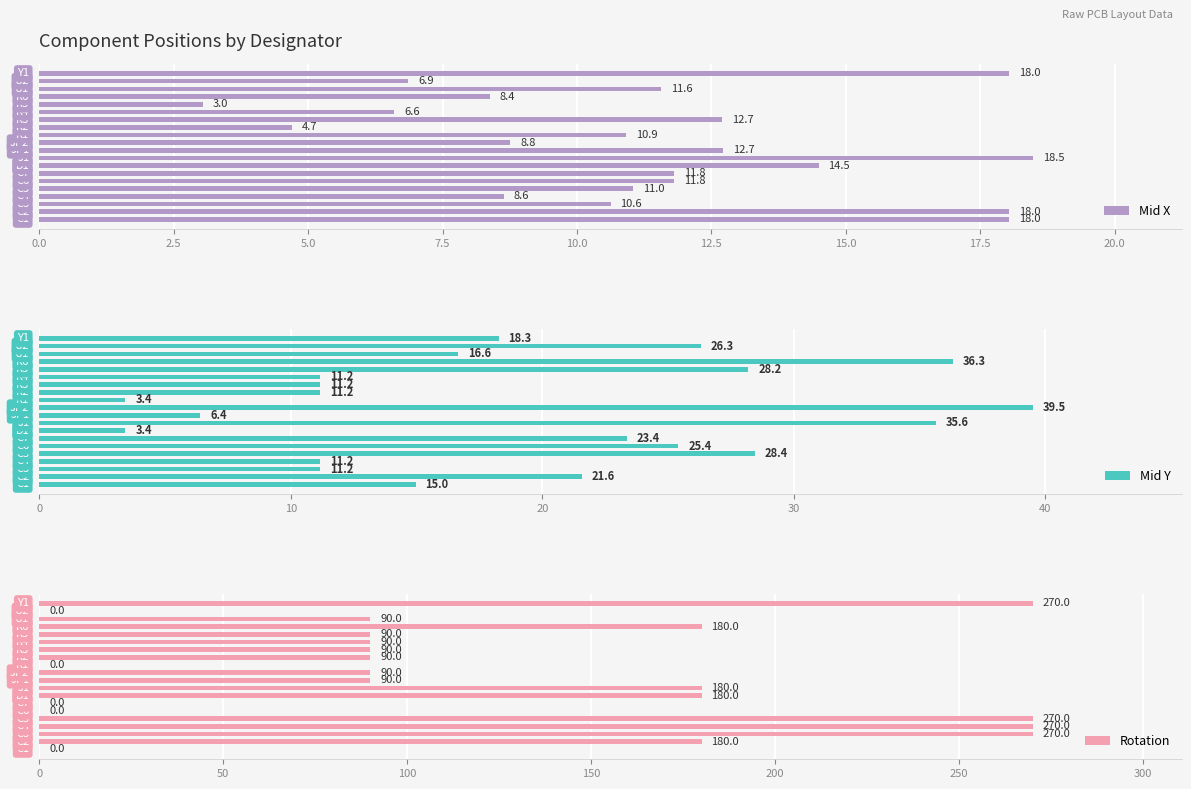

Does the chart contain stacked bars?

No